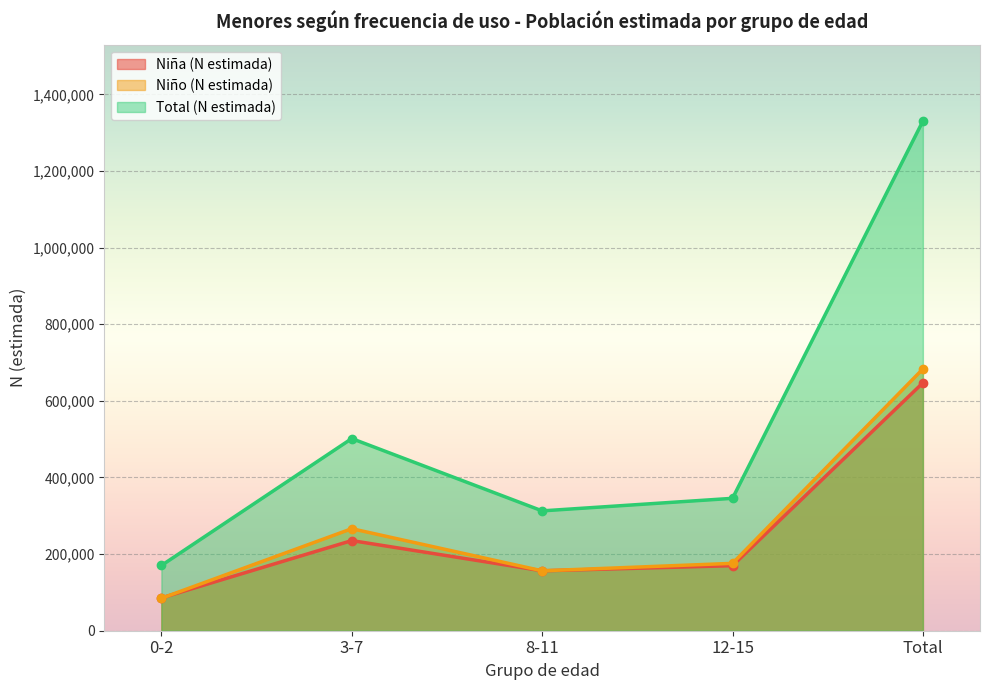

True or false: Total (N estimada) has more than 2 points higher than both neighbors.

False